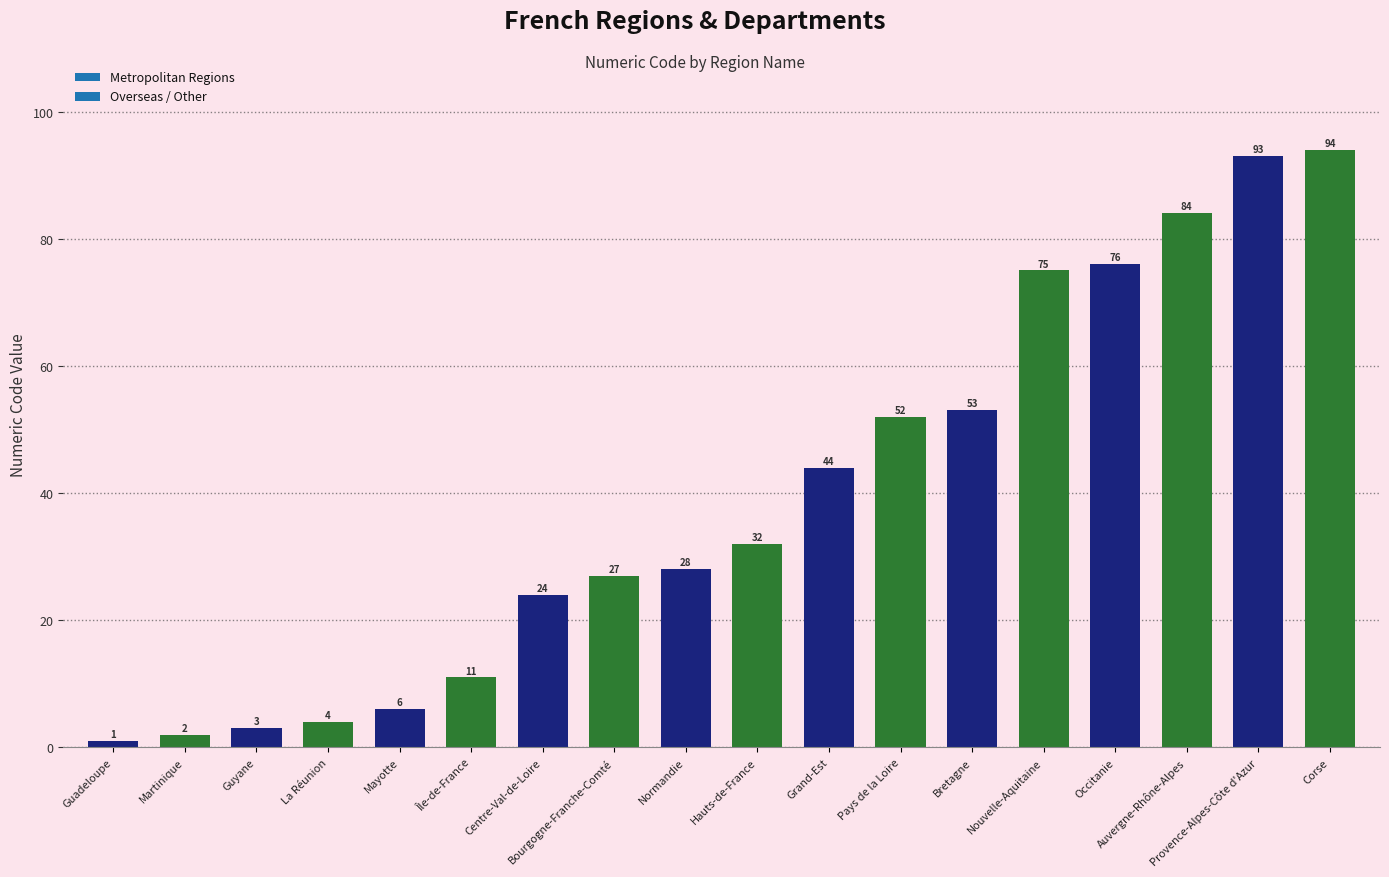

Reading right to left, list all the values displayed in this chart.

Corse=94	Provence-Alpes-Côte d'Azur=93	Auvergne-Rhône-Alpes=84	Occitanie=76	Nouvelle-Aquitaine=75	Bretagne=53	Pays de la Loire=52	Grand-Est=44	Hauts-de-France=32	Normandie=28	Bourgogne-Franche-Comté=27	Centre-Val-de-Loire=24	Île-de-France=11	Mayotte=6	La Réunion=4	Guyane=3	Martinique=2	Guadeloupe=1